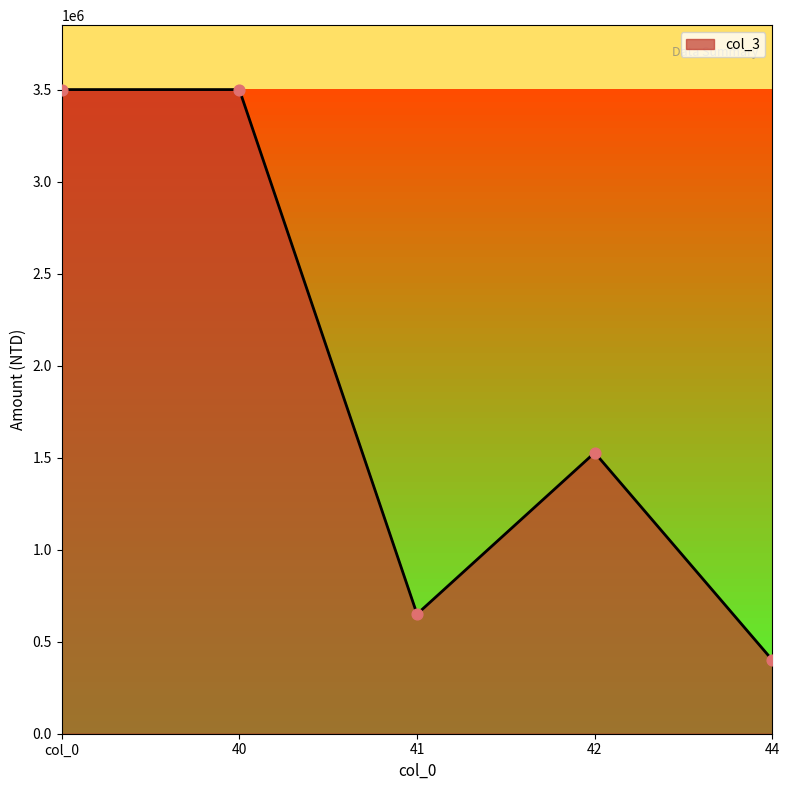

Which has a higher value, 44 or 42?

42